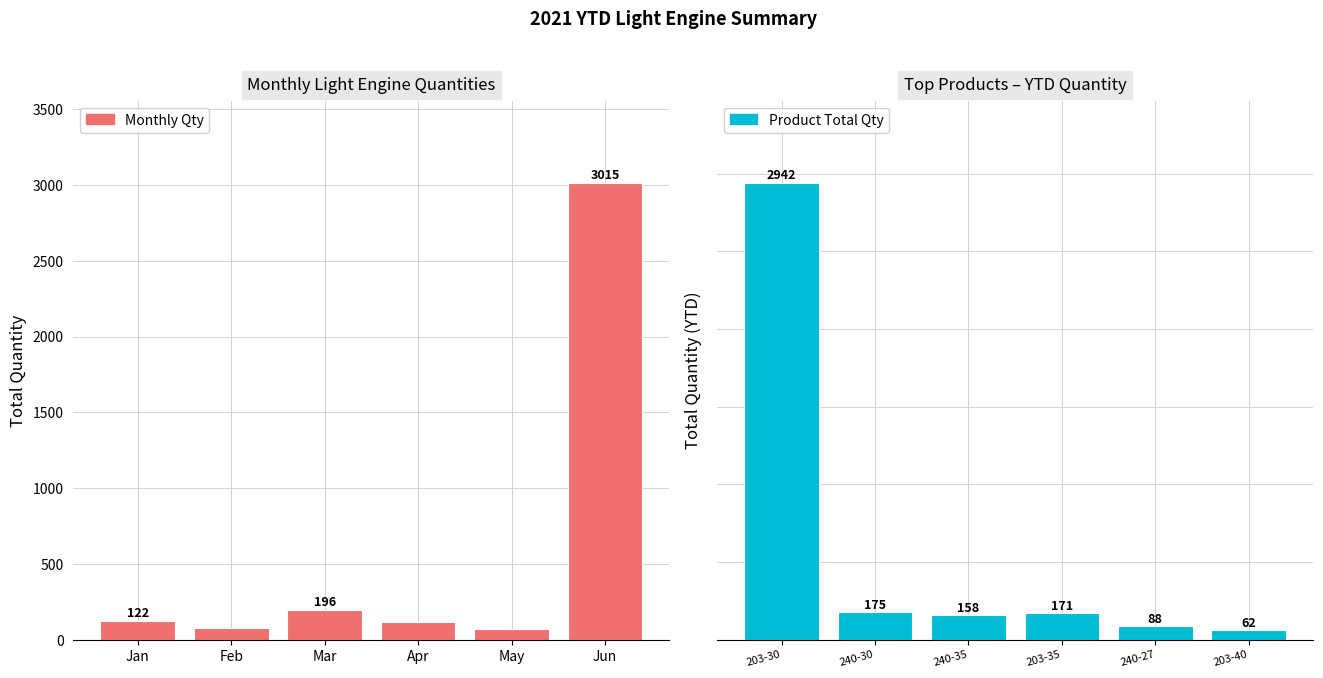

What is the lowest value of the Product Total Qty series?

62